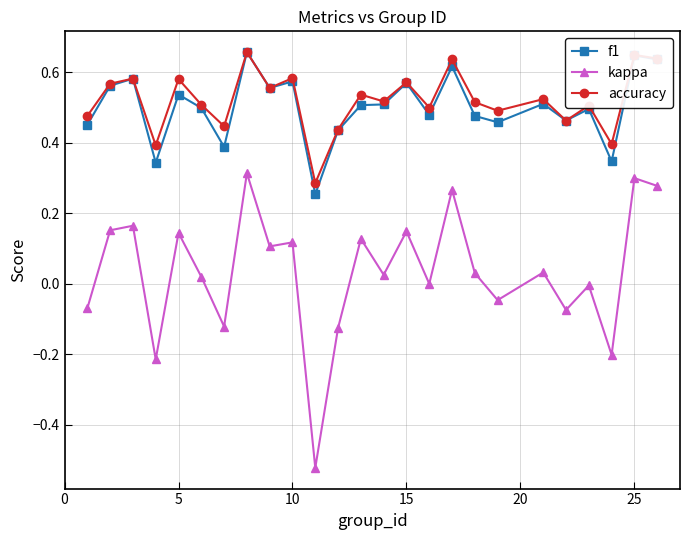

Which series has the largest range (max minus min)?

kappa